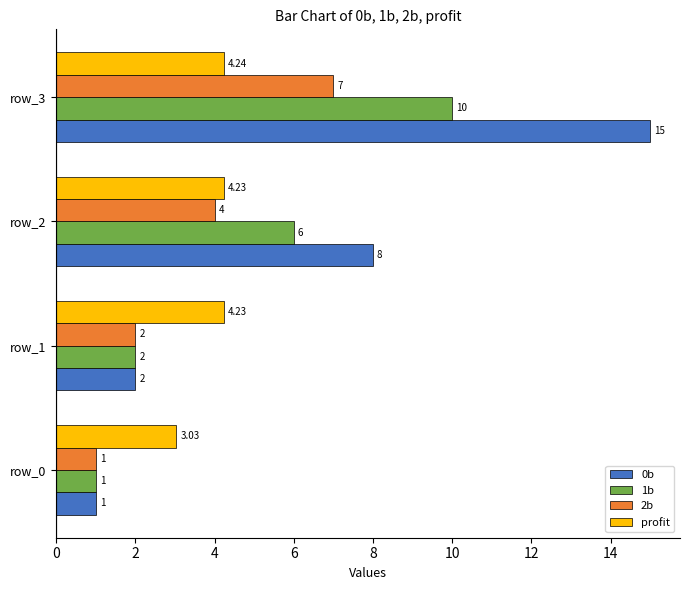

List the series in order of their peak value, lowest first.

profit, 2b, 1b, 0b